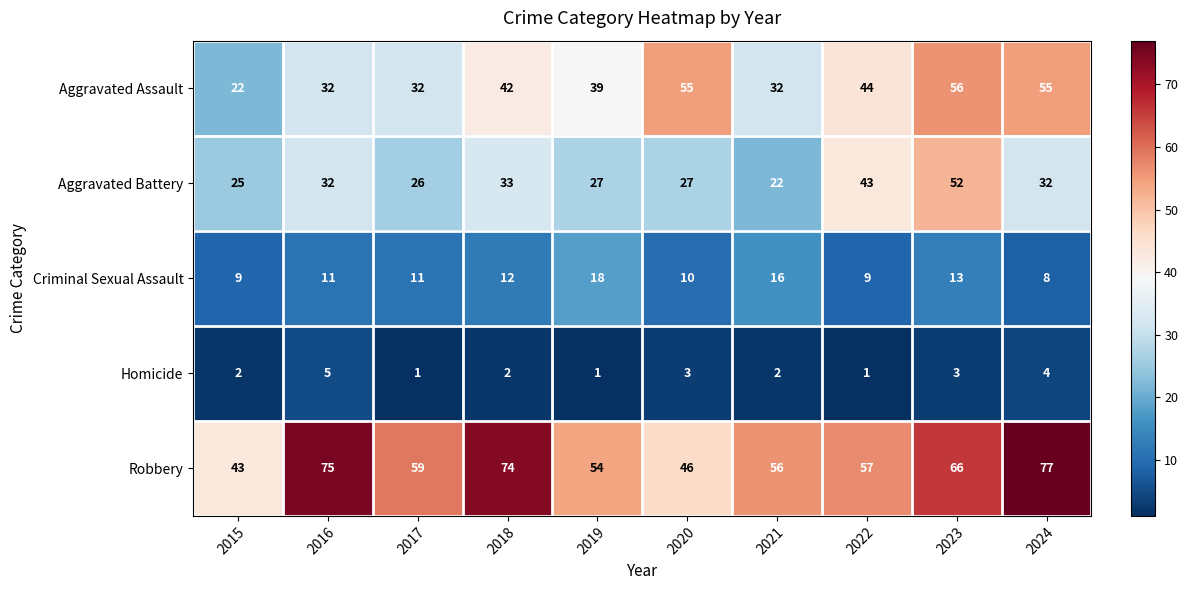

How many Criminal Sexual Assault values are between 9 and 13?

7